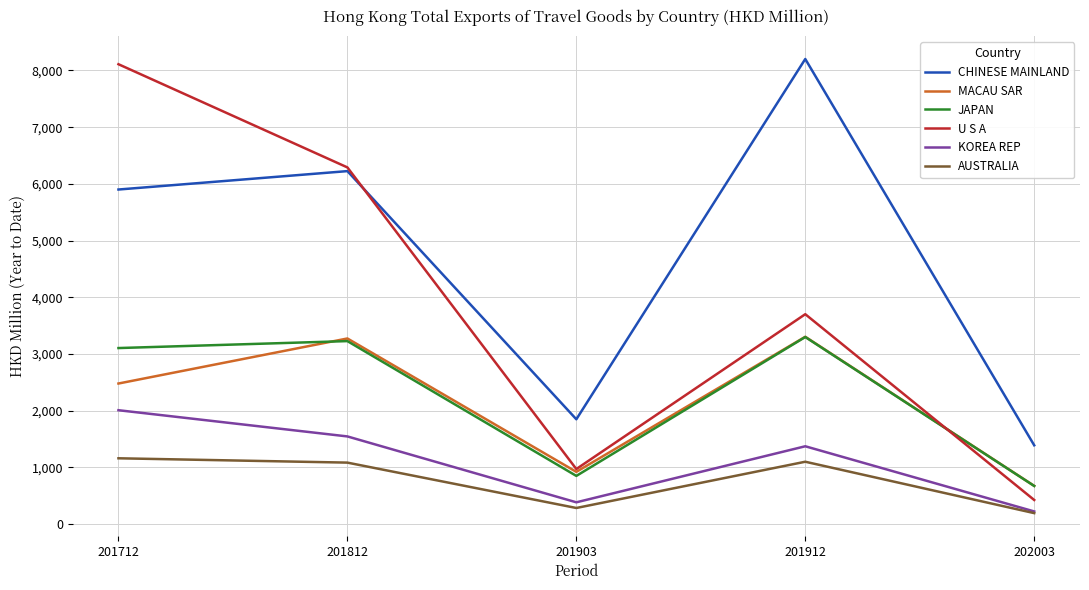

At which category is the sum across all series the highest?

201712